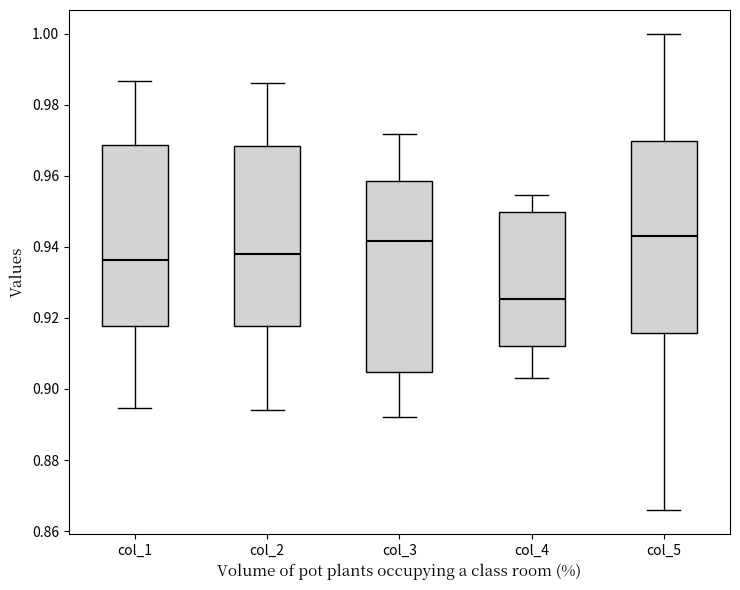

Which box's median line is the lowest?

col_4